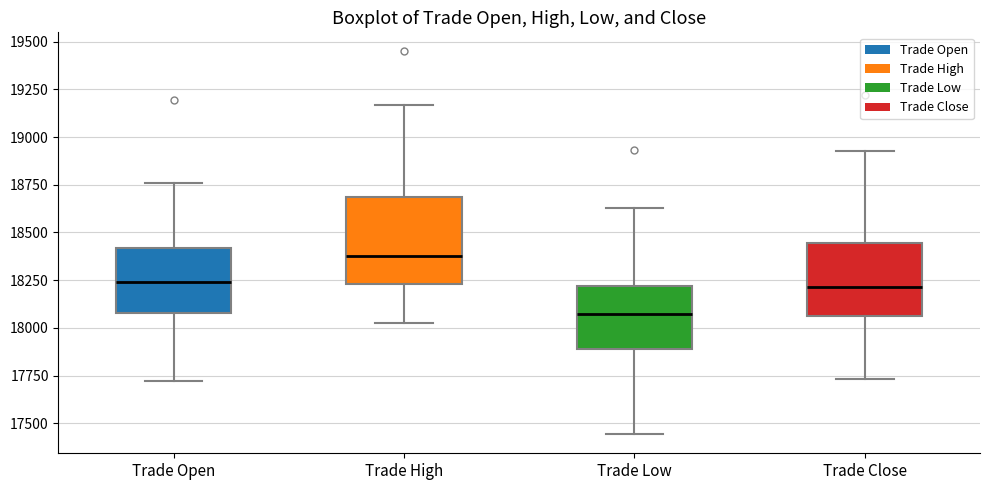

Which box is the tallest, from its lower edge to its upper edge?

Trade High